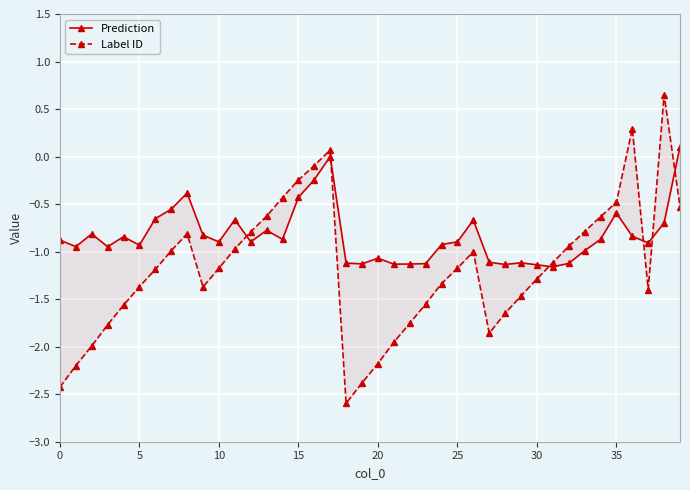

At how many categories does at least one series exceed 0?

4